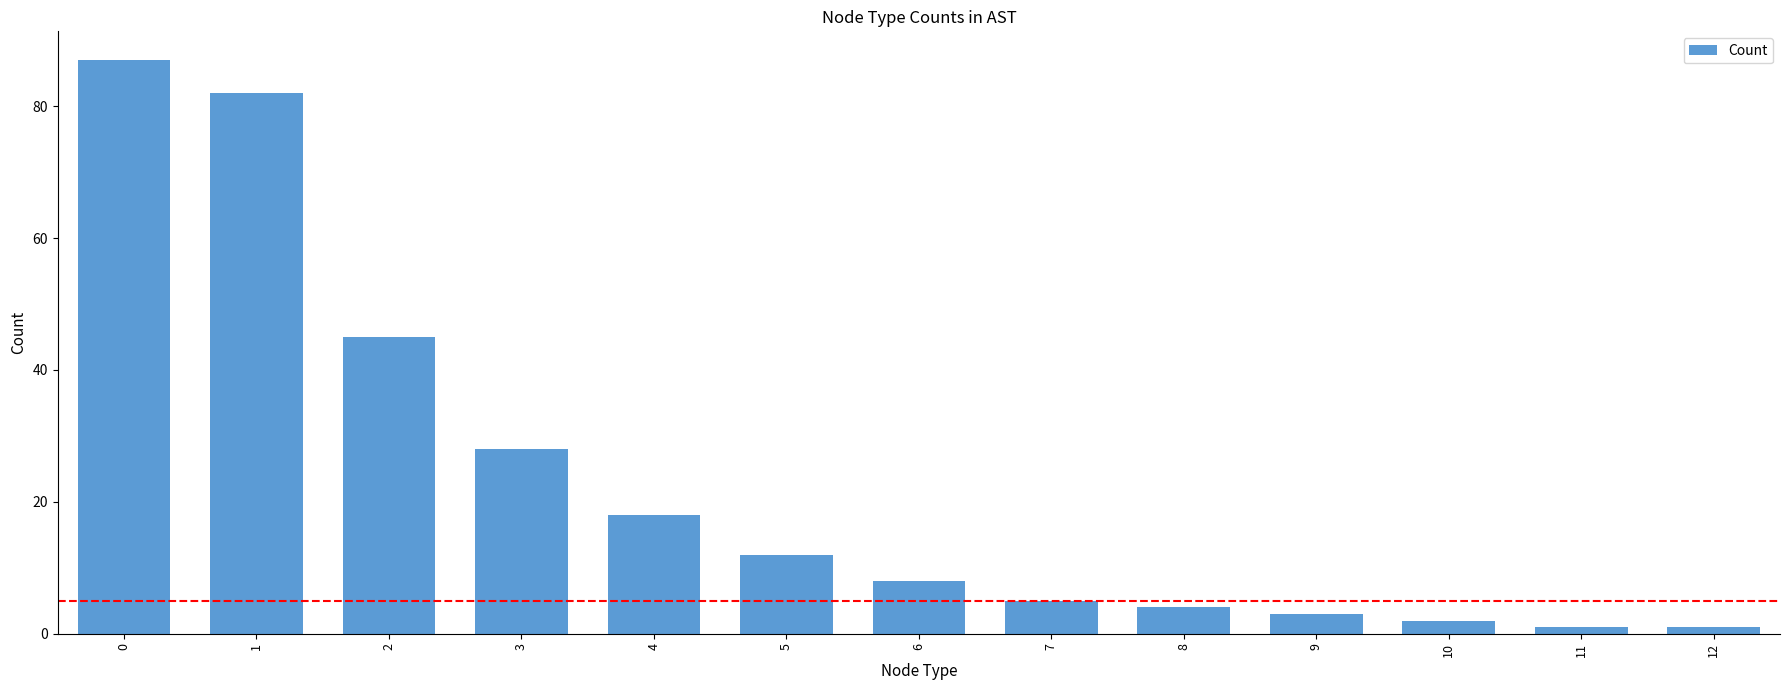

What is the greatest value displayed?

87